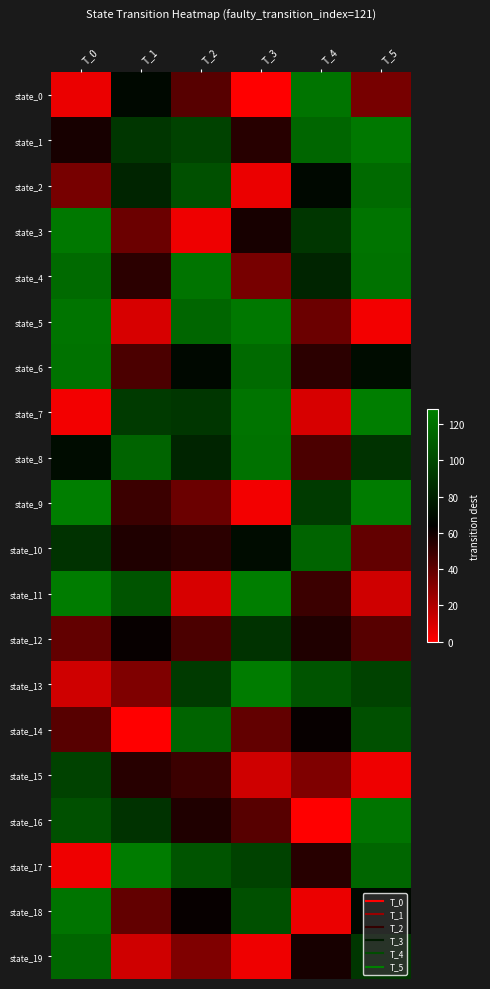

Rank the series at T_0 from highest to lowest value.

state_9, state_11, state_3, state_5, state_18, state_6, state_4, state_19, state_16, state_15, state_10, state_8, state_1, state_14, state_12, state_2, state_13, state_0, state_17, state_7